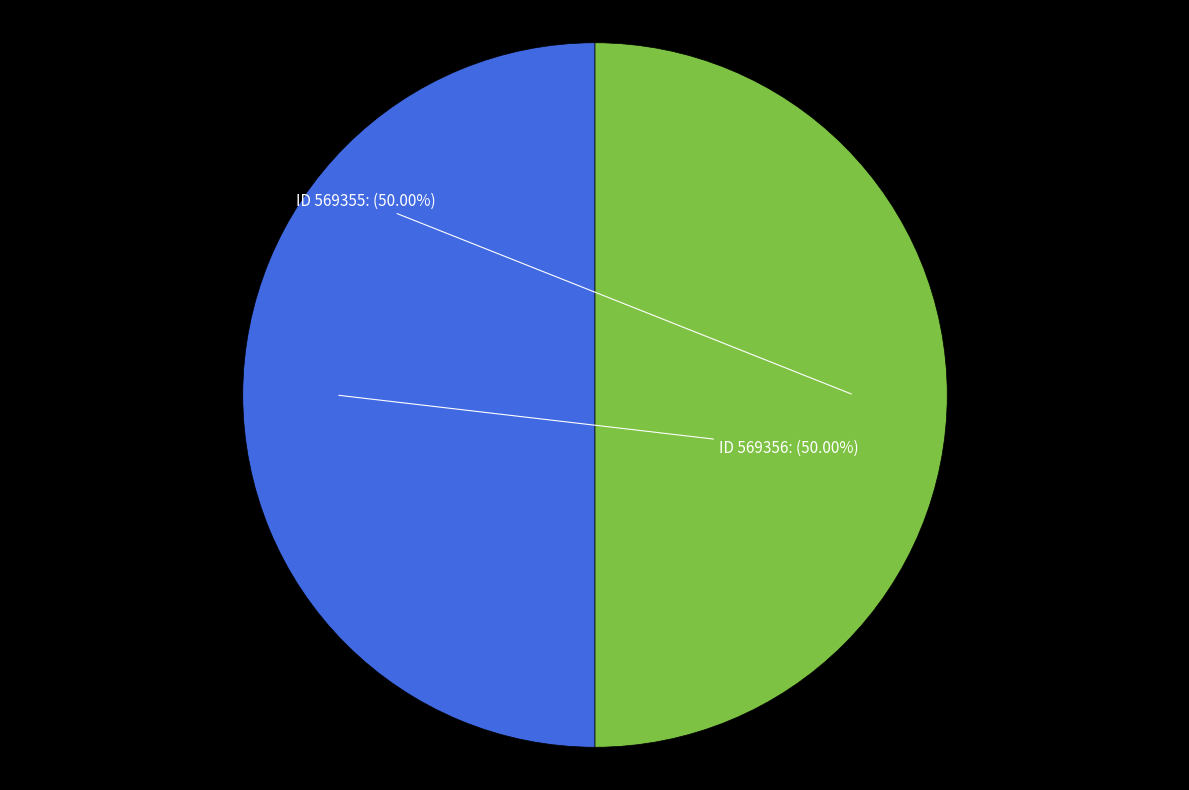

Which category has the smallest portion of the pie?

569355